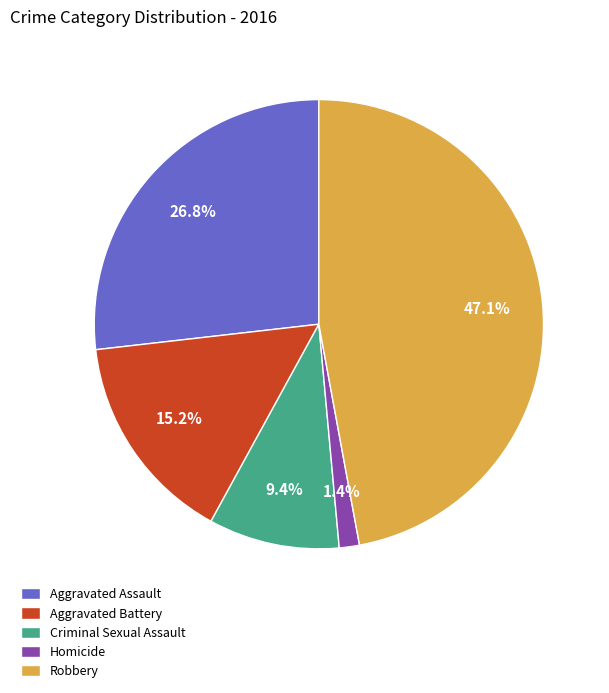

What is the smallest slice in the pie chart?

Homicide